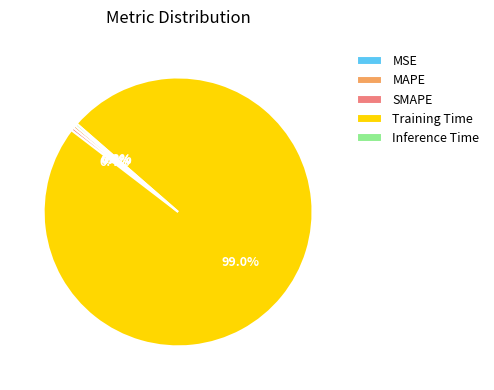

Which slice represents more than half of the pie?

Training Time